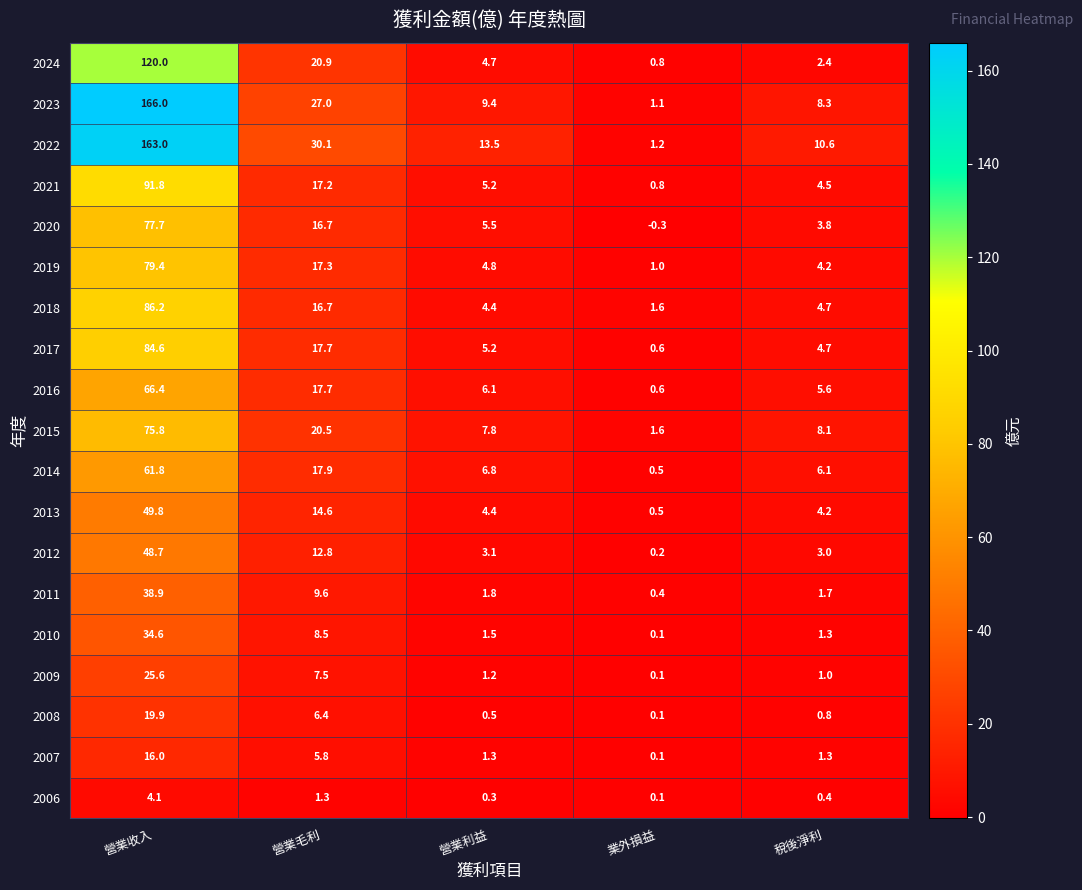

At how many categories does at least one series exceed 11?

3